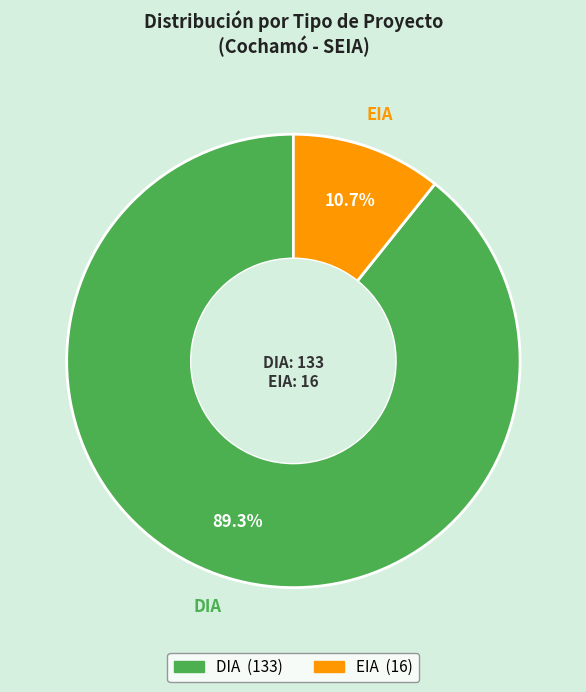

The EIA slice represents 26% of the pie. True or false?

False